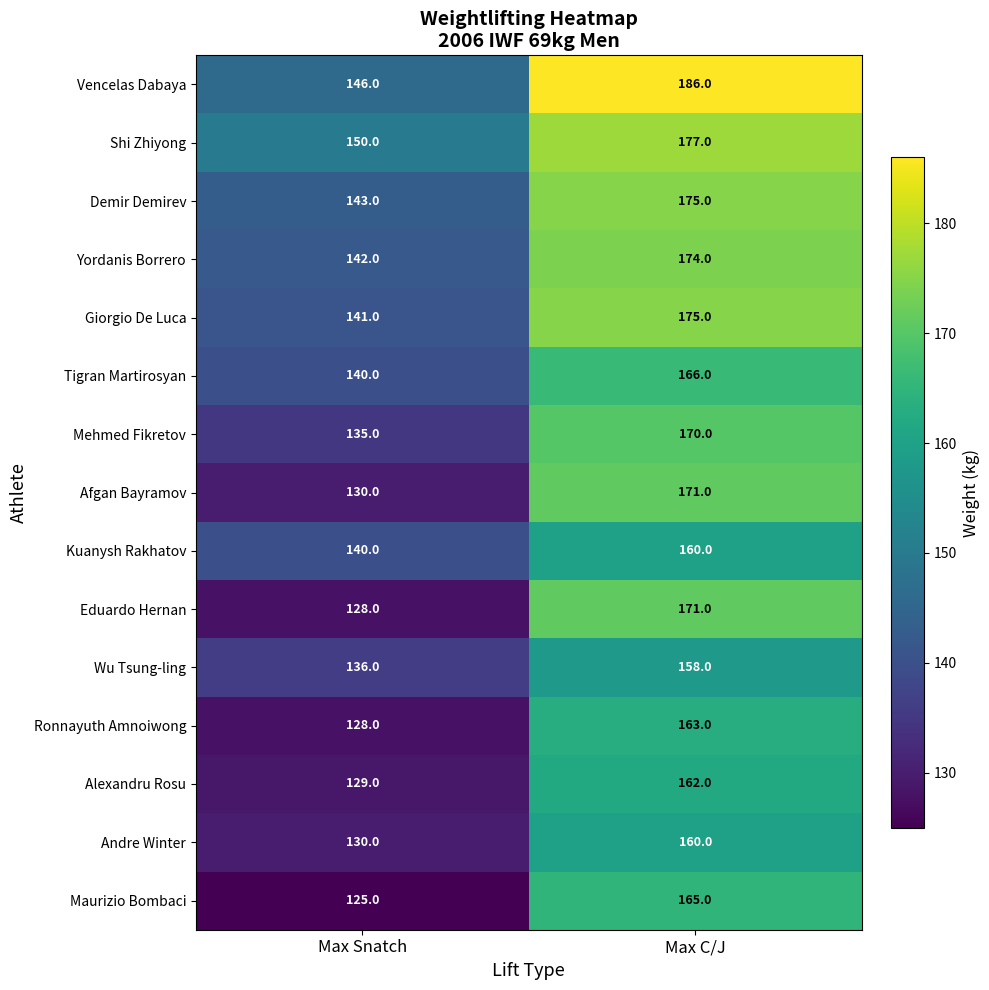

What is the approximate value of Mehmed Fikretov at Max C/J, to the nearest 5?

170